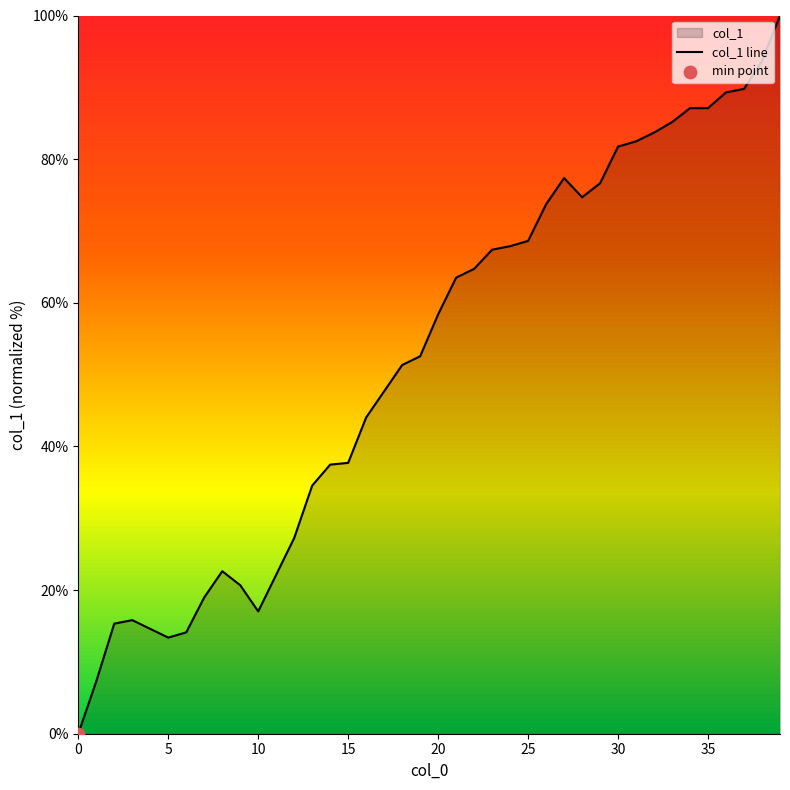

Approximately how many times larger is the value at 32 compared to 38?

0.9